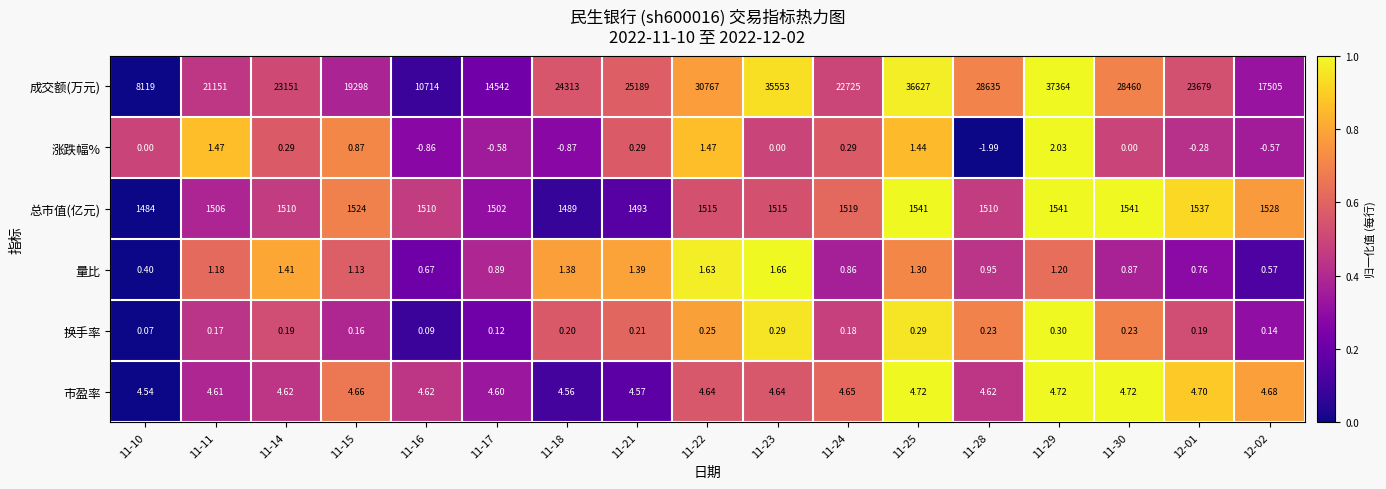

Which series has the largest total across all categories?

成交额(万元)